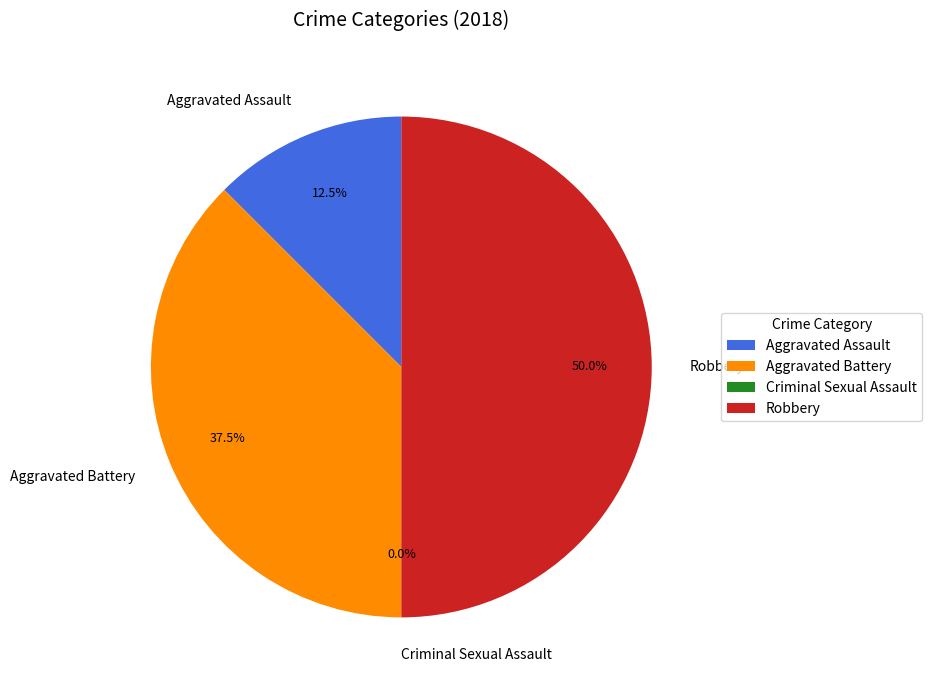

Which slice is the largest?

Robbery